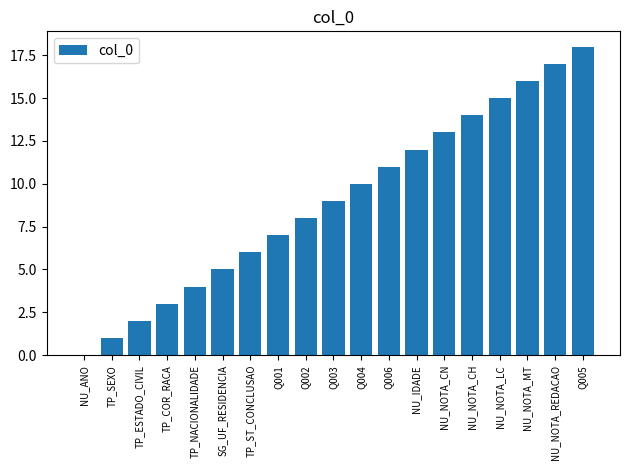

What is the average value?

9